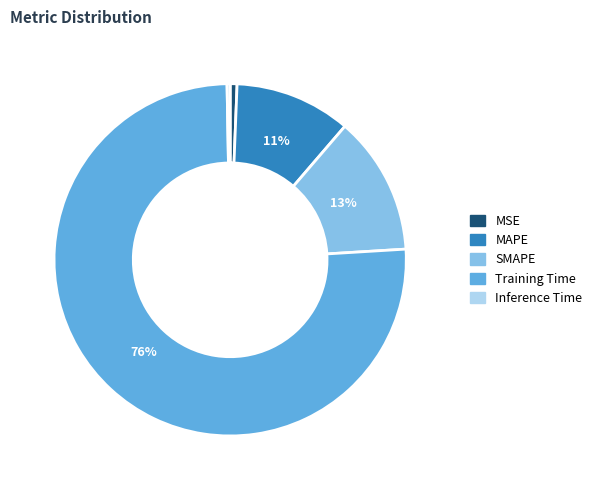

Which slice is the largest?

Training Time